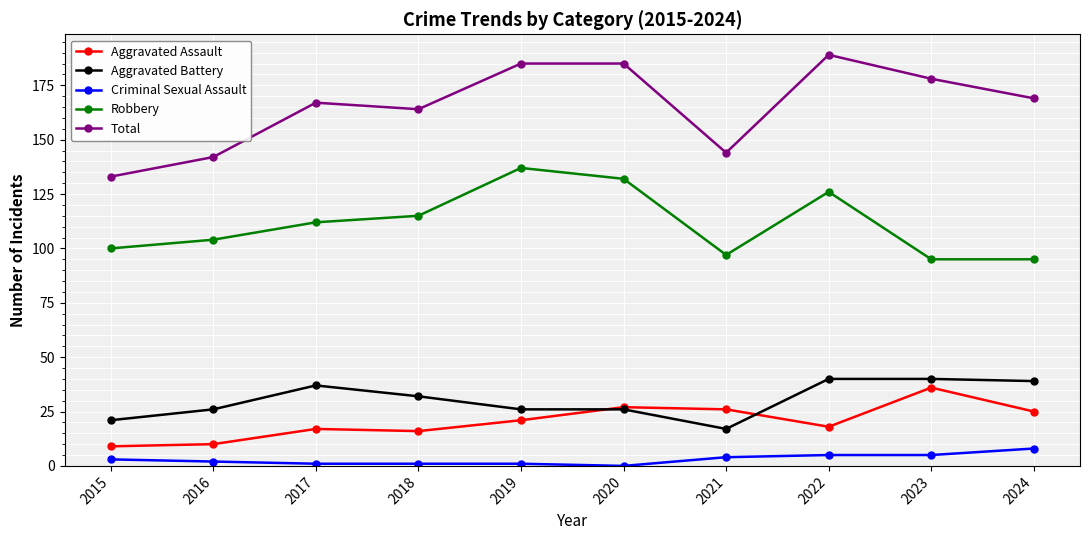

What is the average value of the Total series?

166